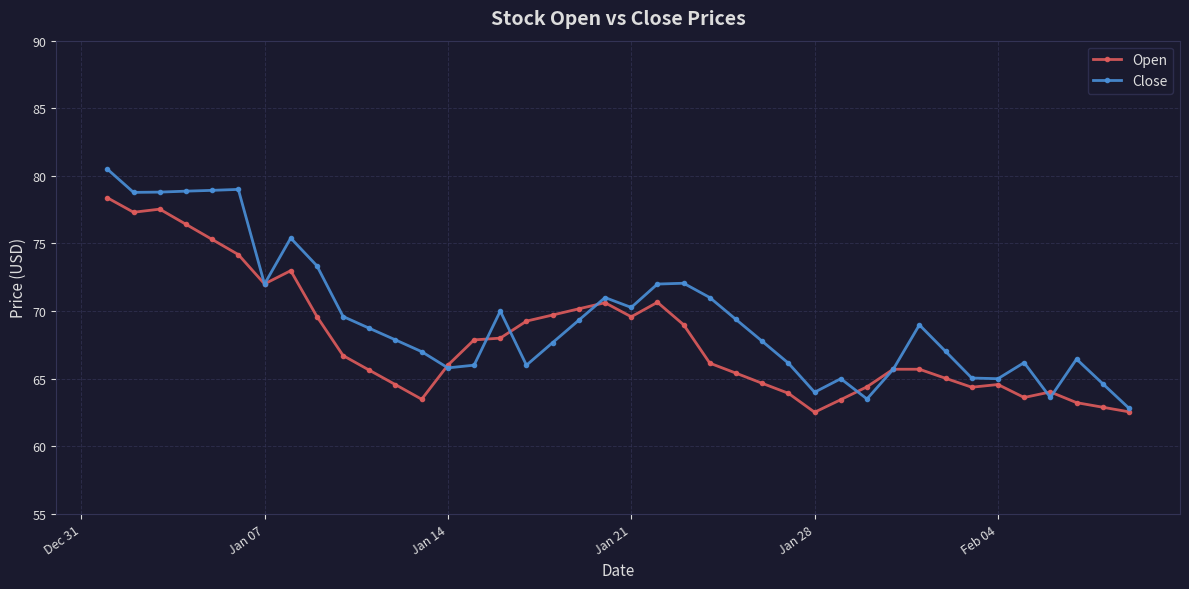

Which series has the widest spread of values?

Close